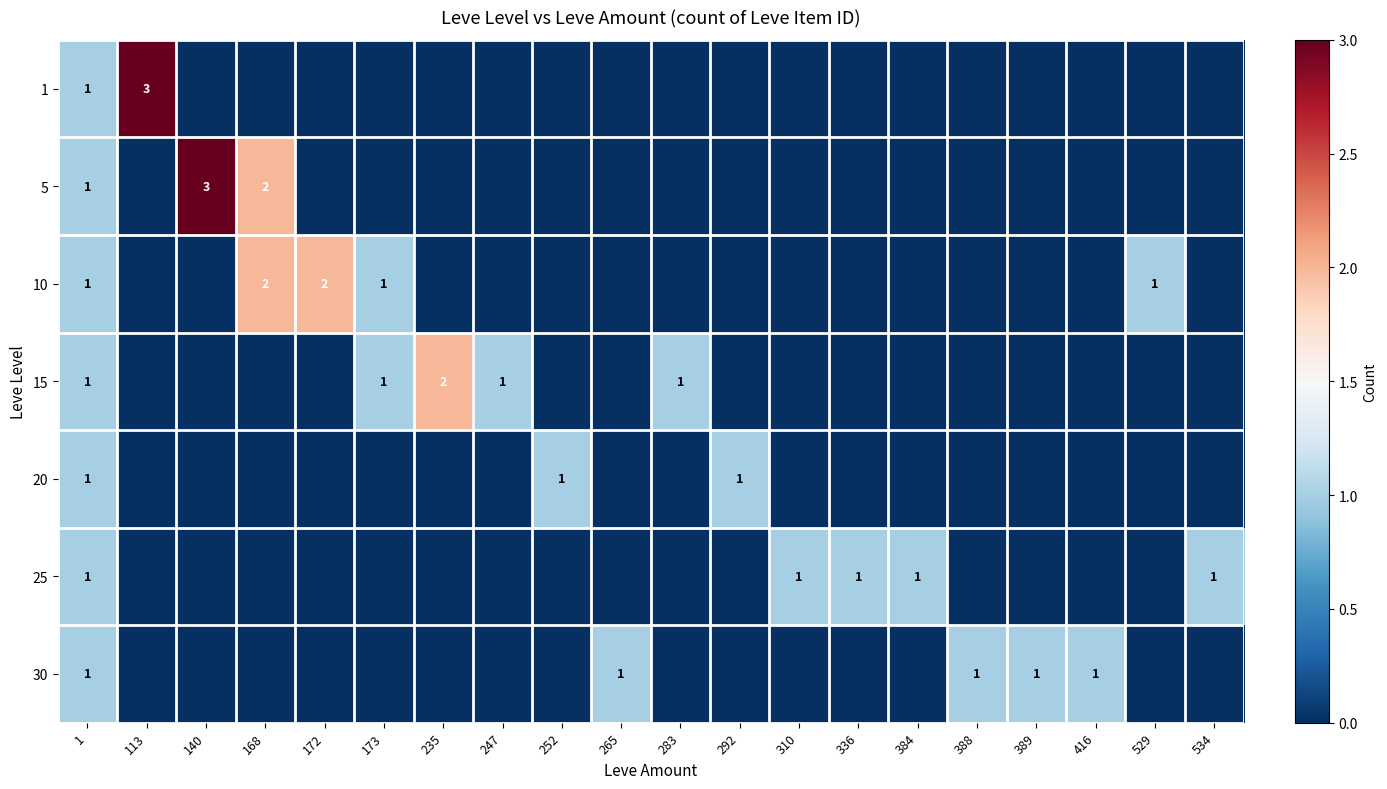

The value of 15 at 173 is 1. True or false?

True